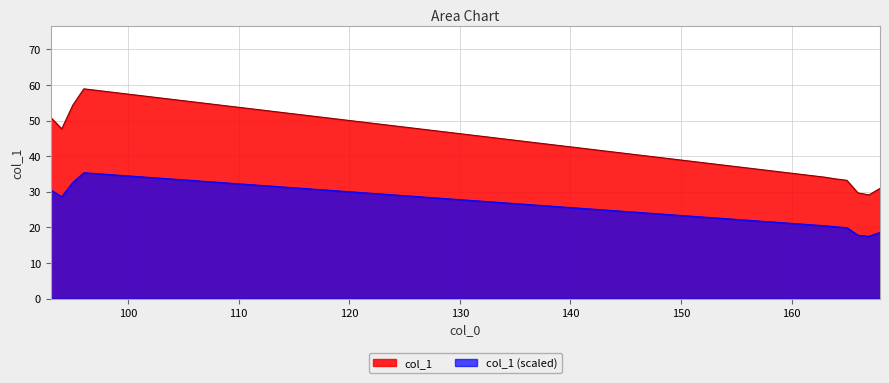

What is the difference between the maximum and second lowest values?

29.2